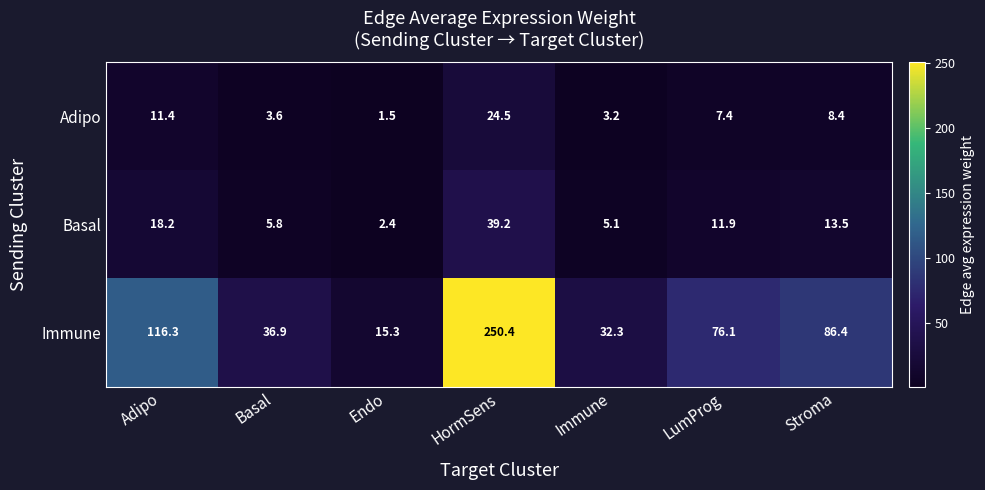

Between Adipo and Endo, which series saw the biggest shift?

Immune